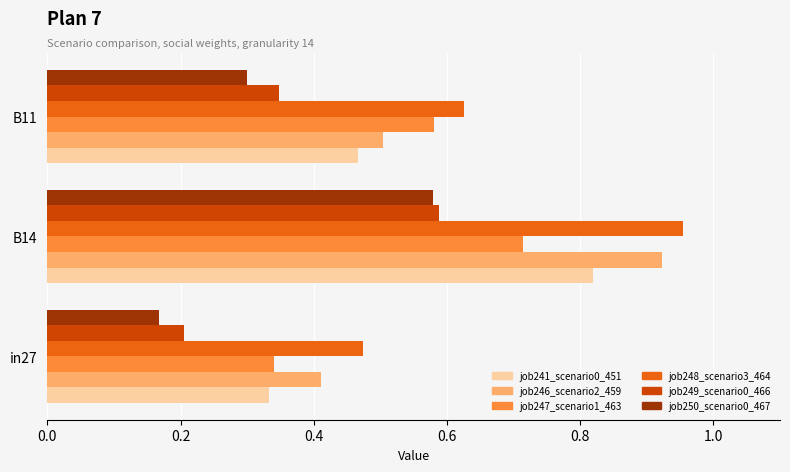

At how many categories does at least one series exceed 0?

3